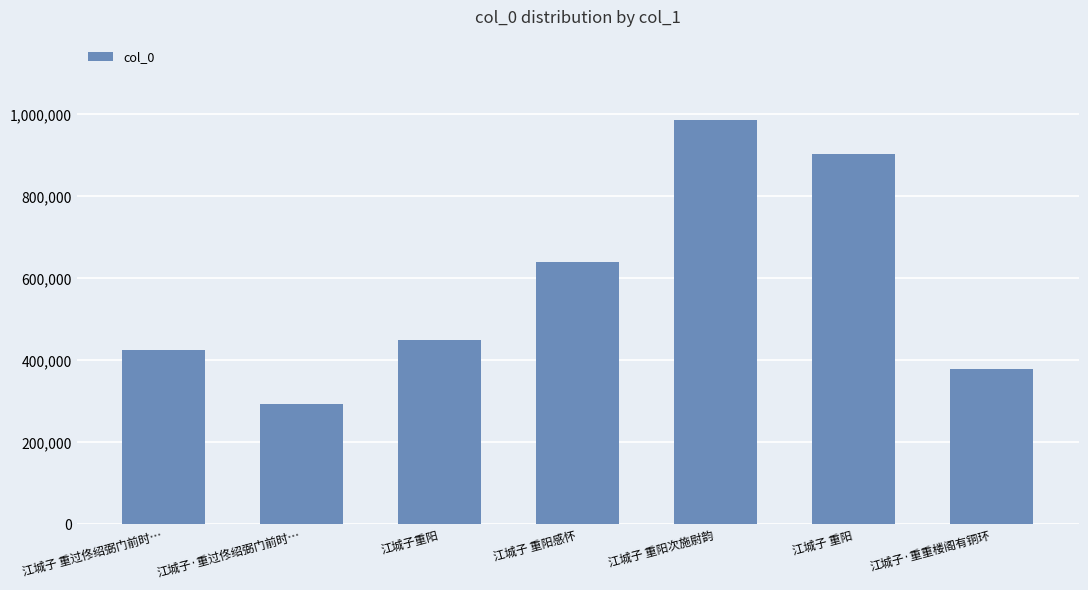

What is the sum of the values at 江城子·重过佟绍弼门前时… and 江城子 重阳次施尉韵?

1278139